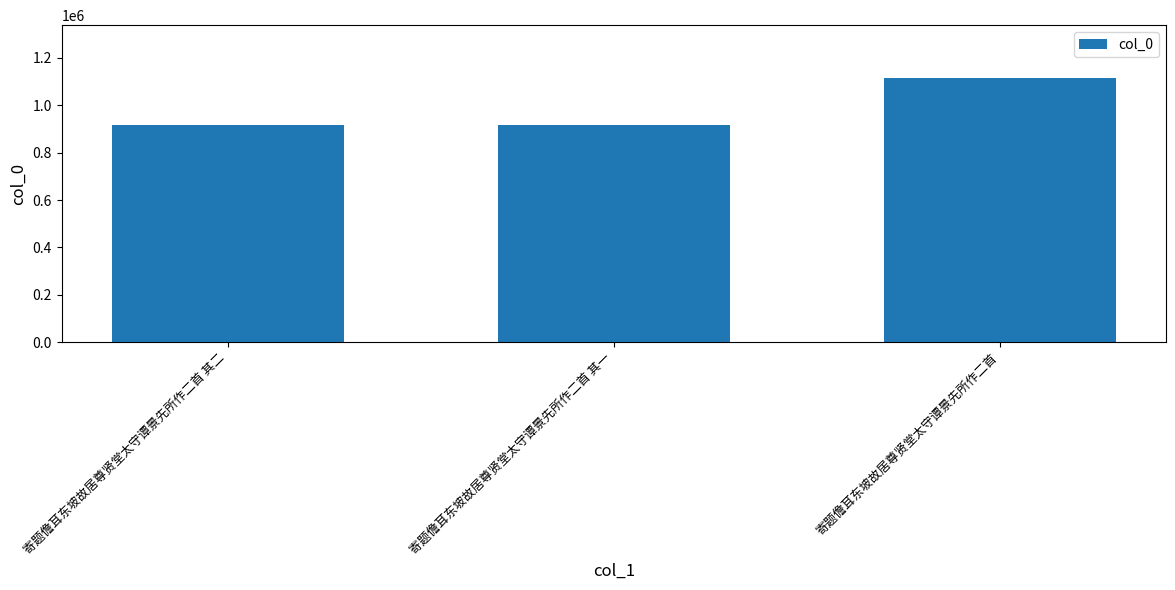

What is the minimum value shown in the chart?

914804